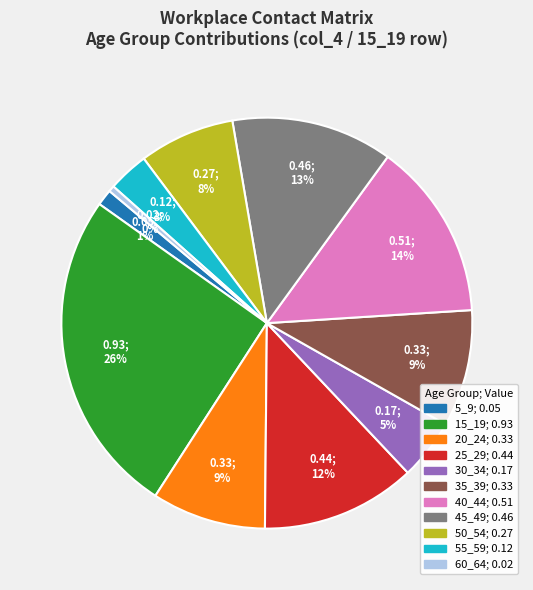

To the nearest percent, what portion does 35_39 represent?

9%